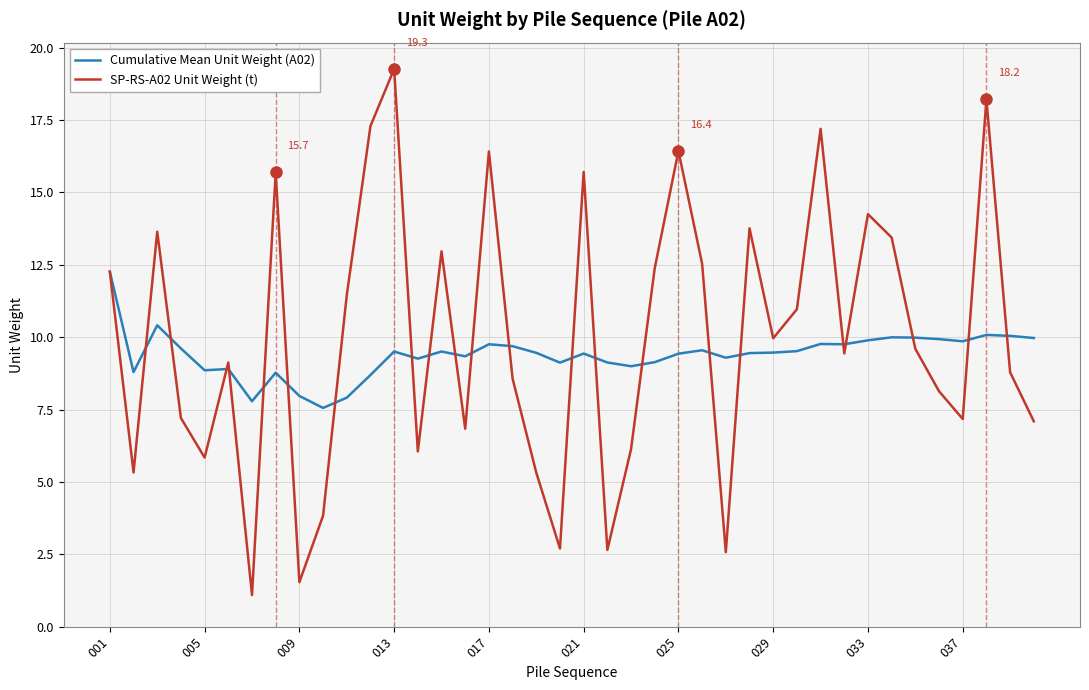

What is the maximum value for Cumulative Mean Unit Weight (A02)?

12.3